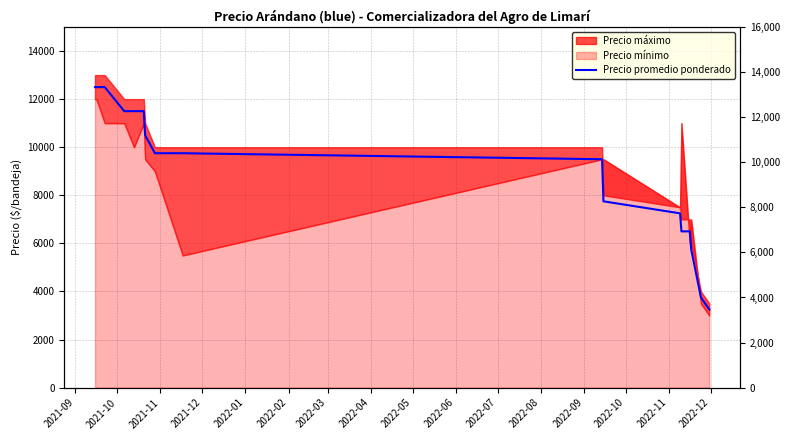

What is the sum of the values at 2021-11 and 2022-07?

20250